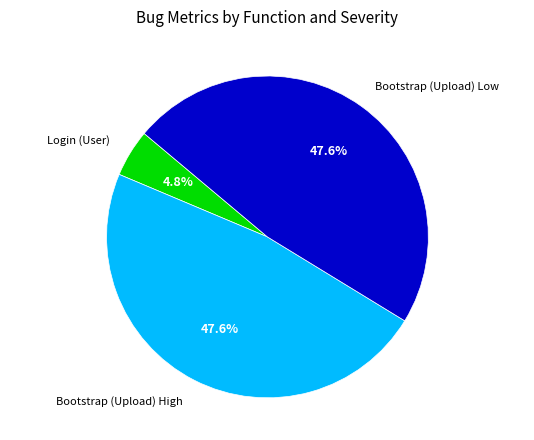

Is there a majority slice in this chart?

No